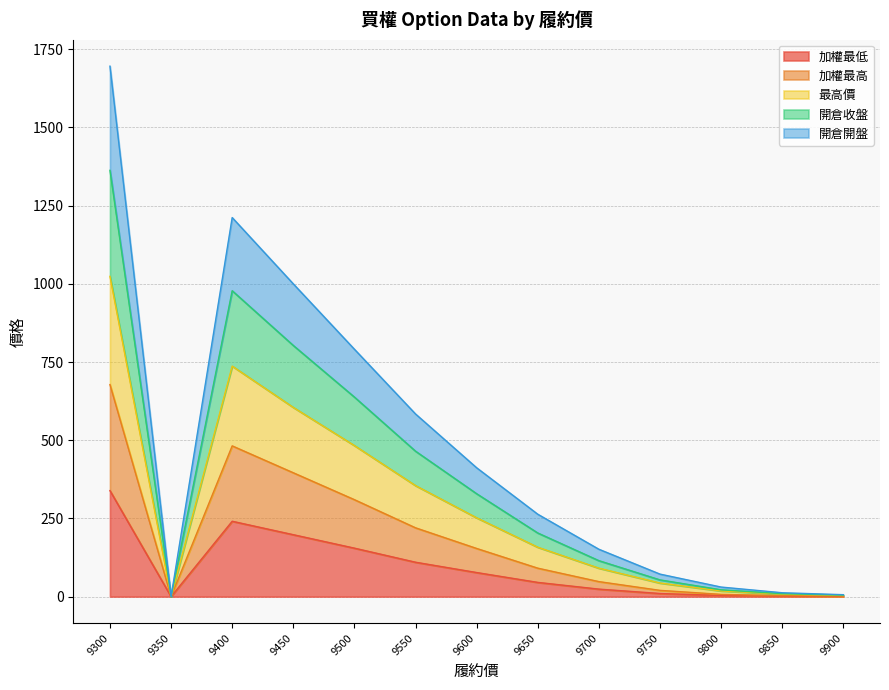

True or false: 最高價 and 開倉收盤 intersect in this chart.

False